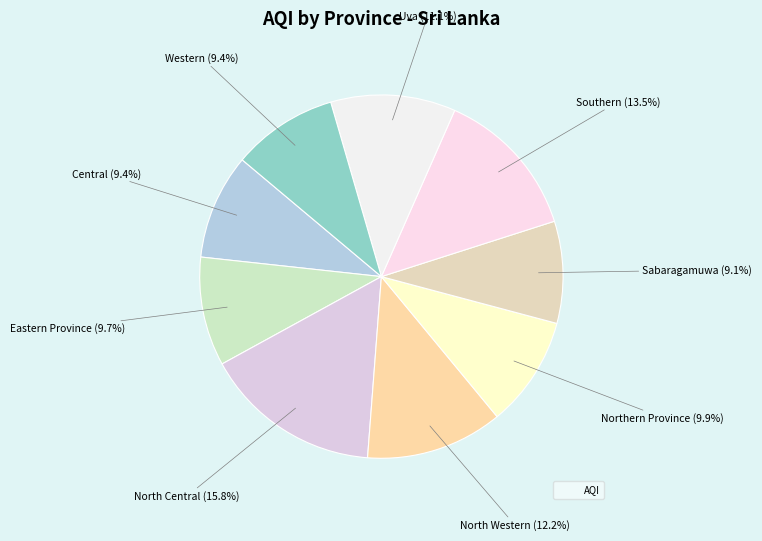

How many slices are in this pie chart?

9